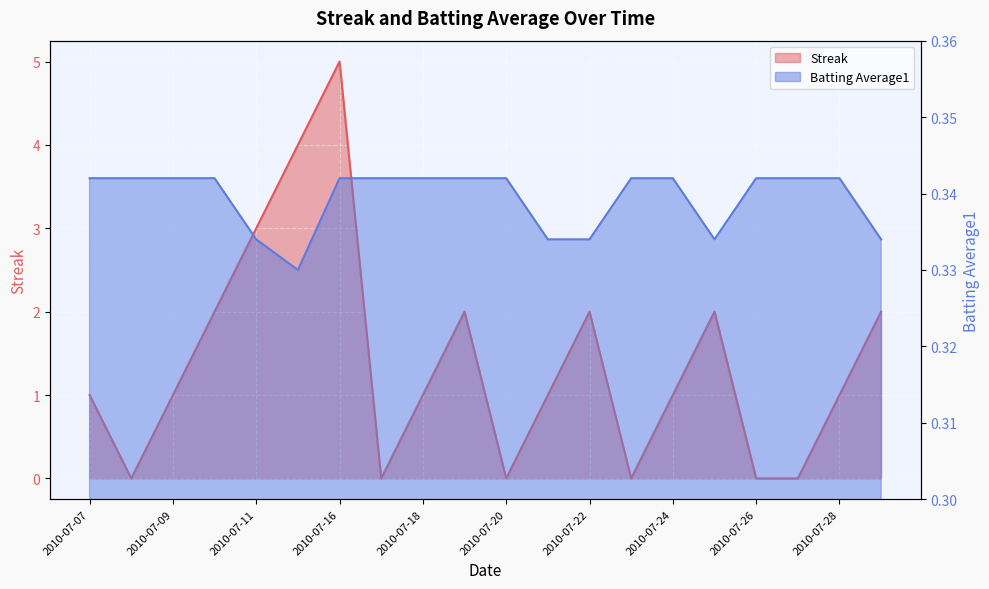

How many times do Batting Average1 and Streak cross each other?

10